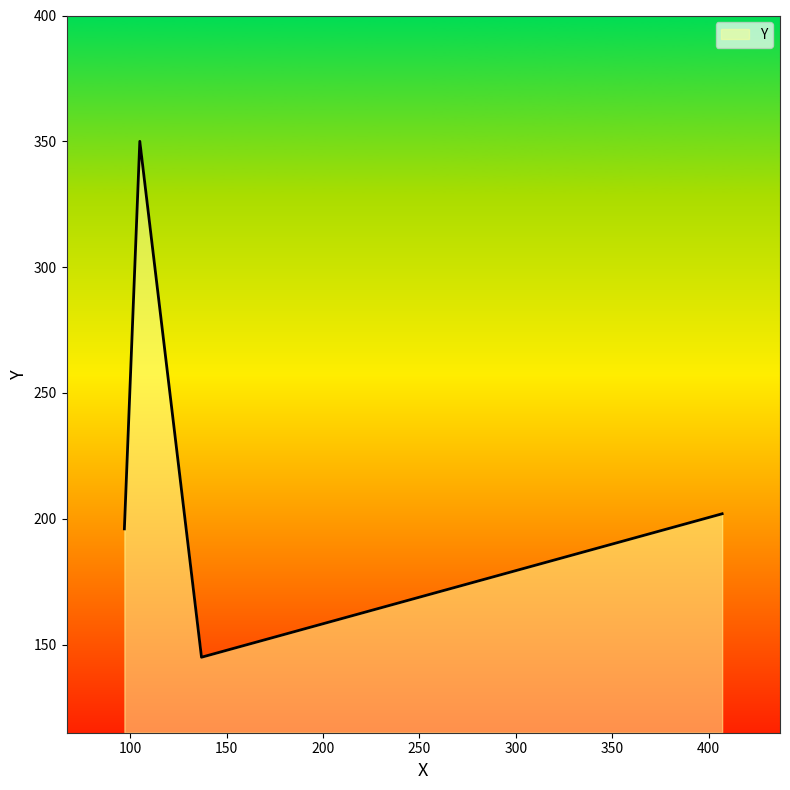

What is the average value?

223